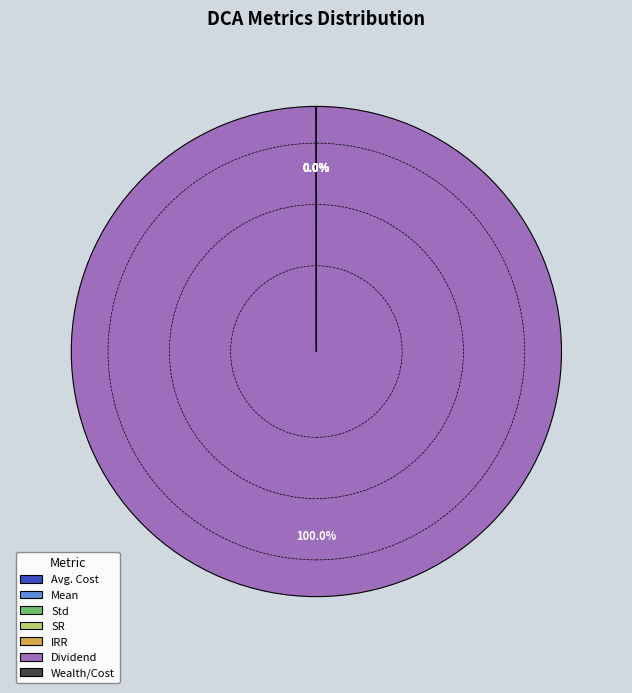

Does Dividend represent more than half of the total?

Yes